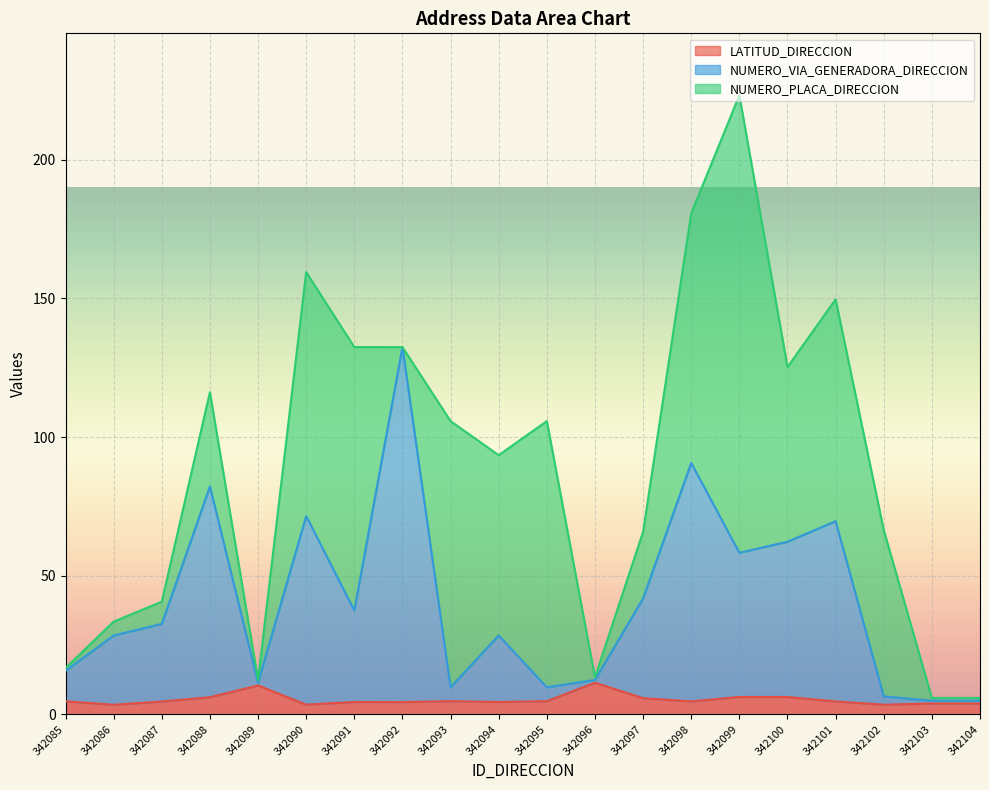

How many data points does each series have?

20